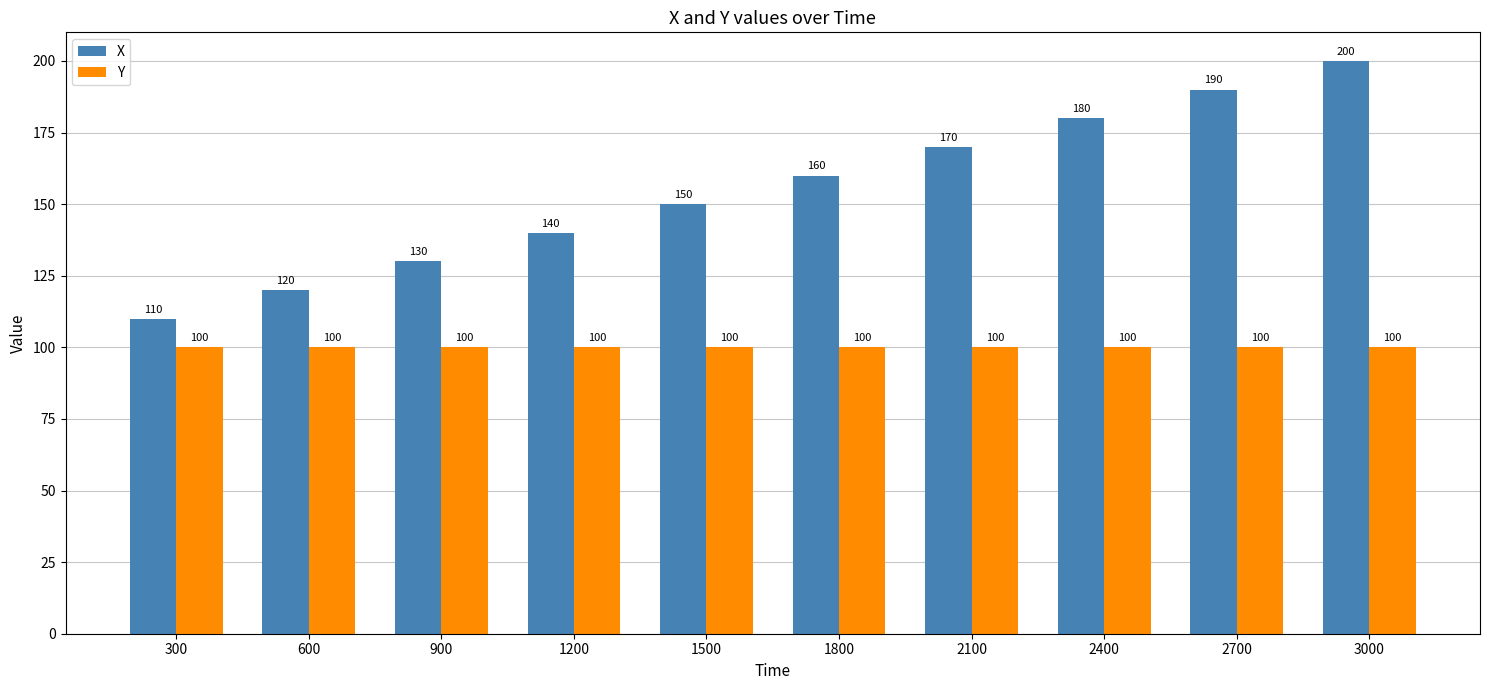

The Y series shows 140 at 1800. True or false?

False